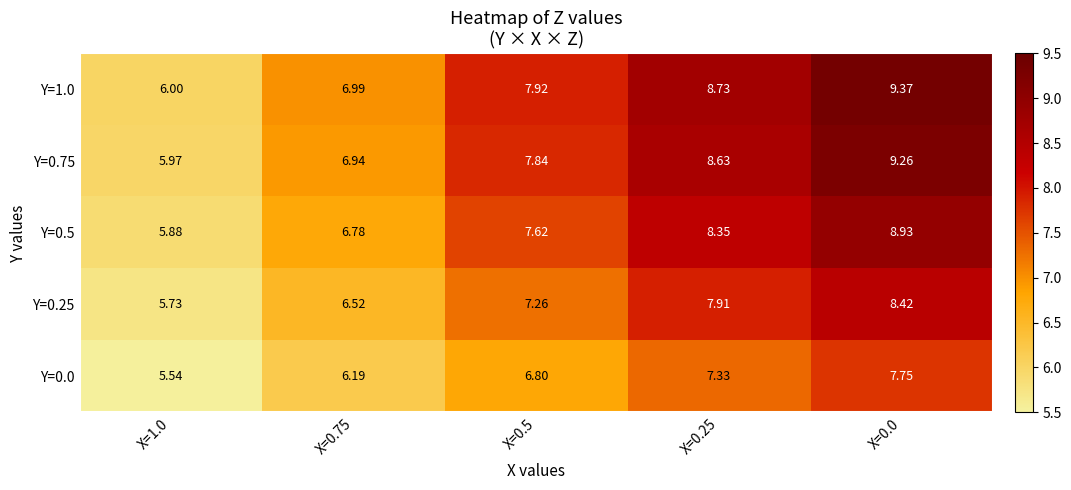

Is the value of Y=0.5 at X=0.0 greater than the value of Y=0.75 at X=0.0?

No